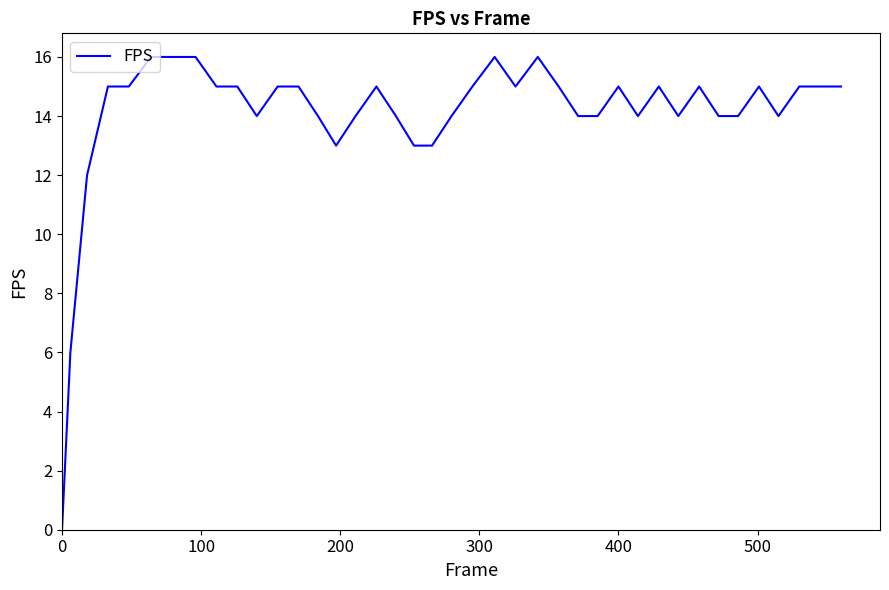

What is the maximum value shown in the chart?

16